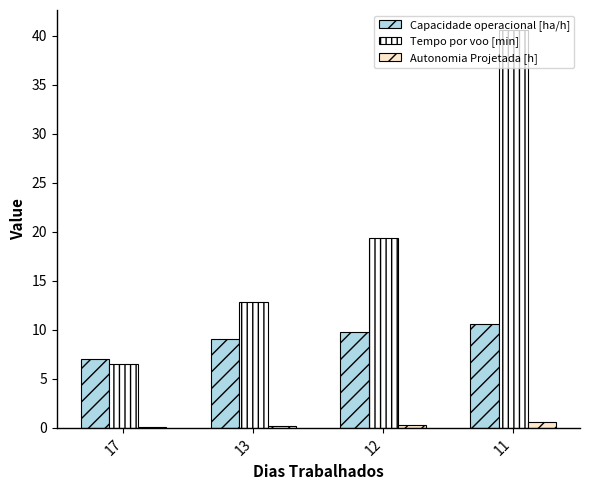

The Tempo por voo [min] series shows 4.5 at 13. True or false?

False